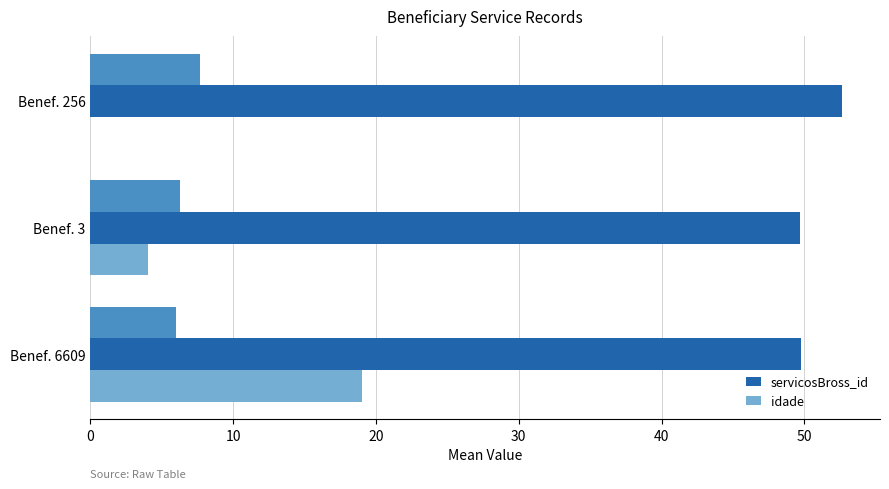

Is it true that servicosBross_id equals 49.8 at Benef. 6609?

True